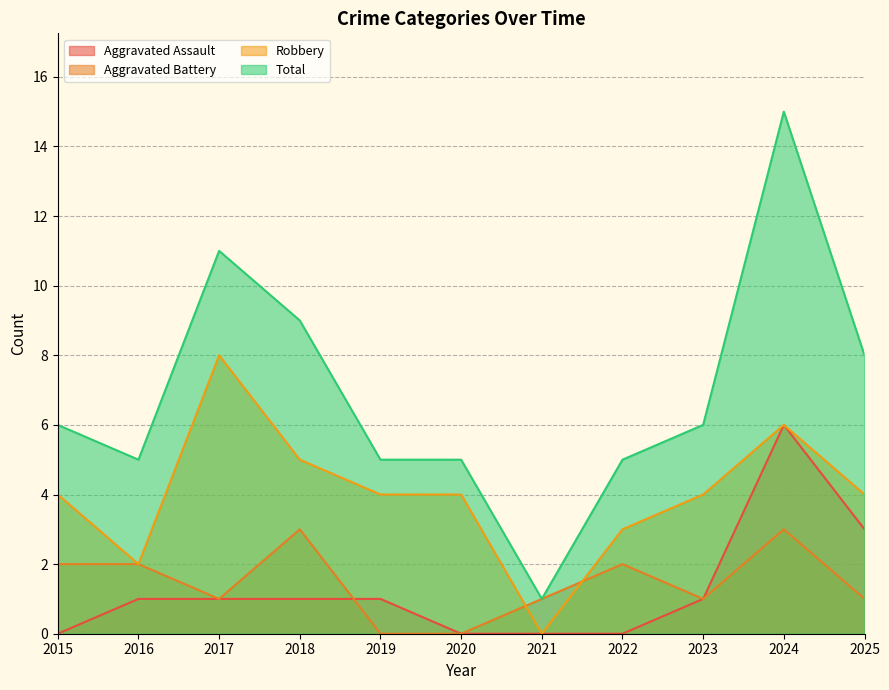

What is the value of the Robbery point at the 11th from the left?

4